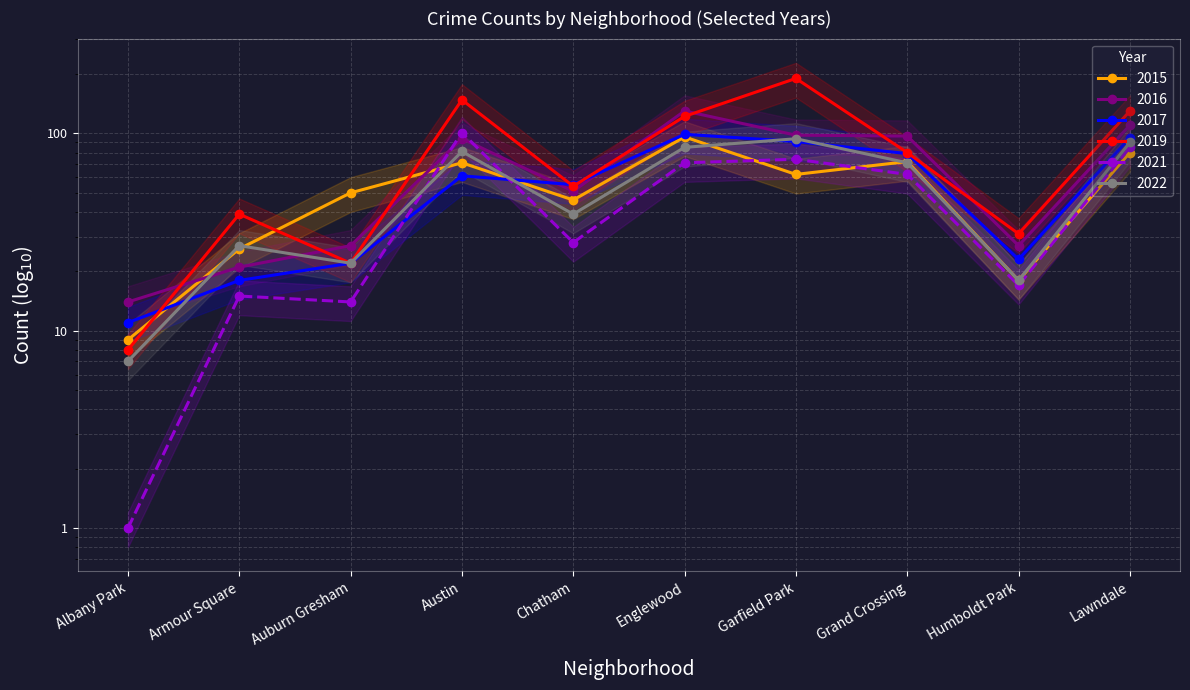

At which label does 2022 reach its peak?

Garfield Park